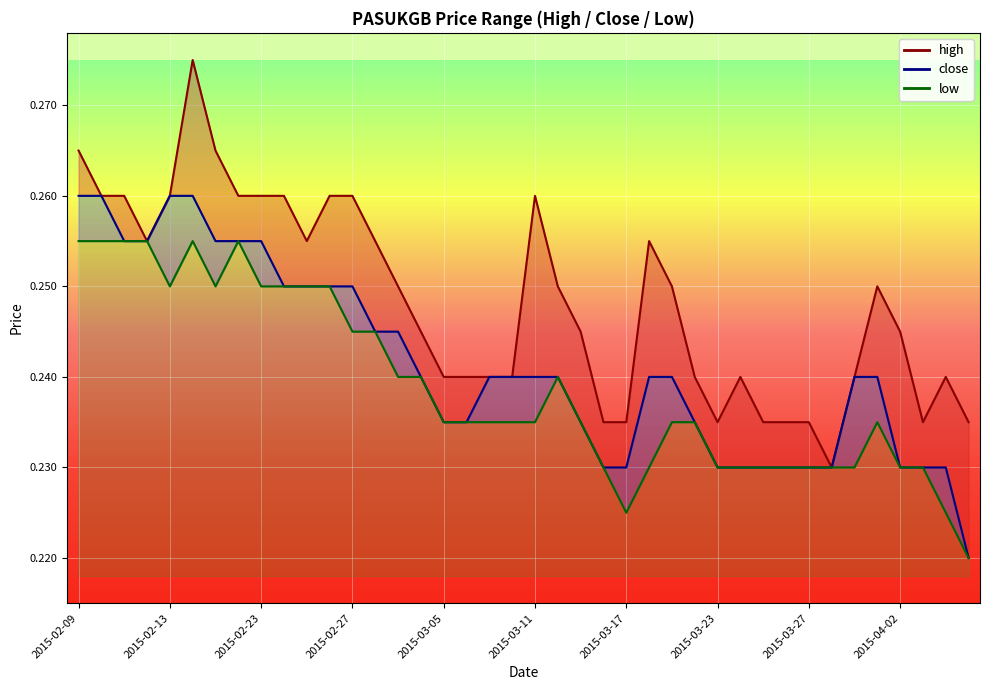

What is the total value across all series at 2015-02-18?

0.8